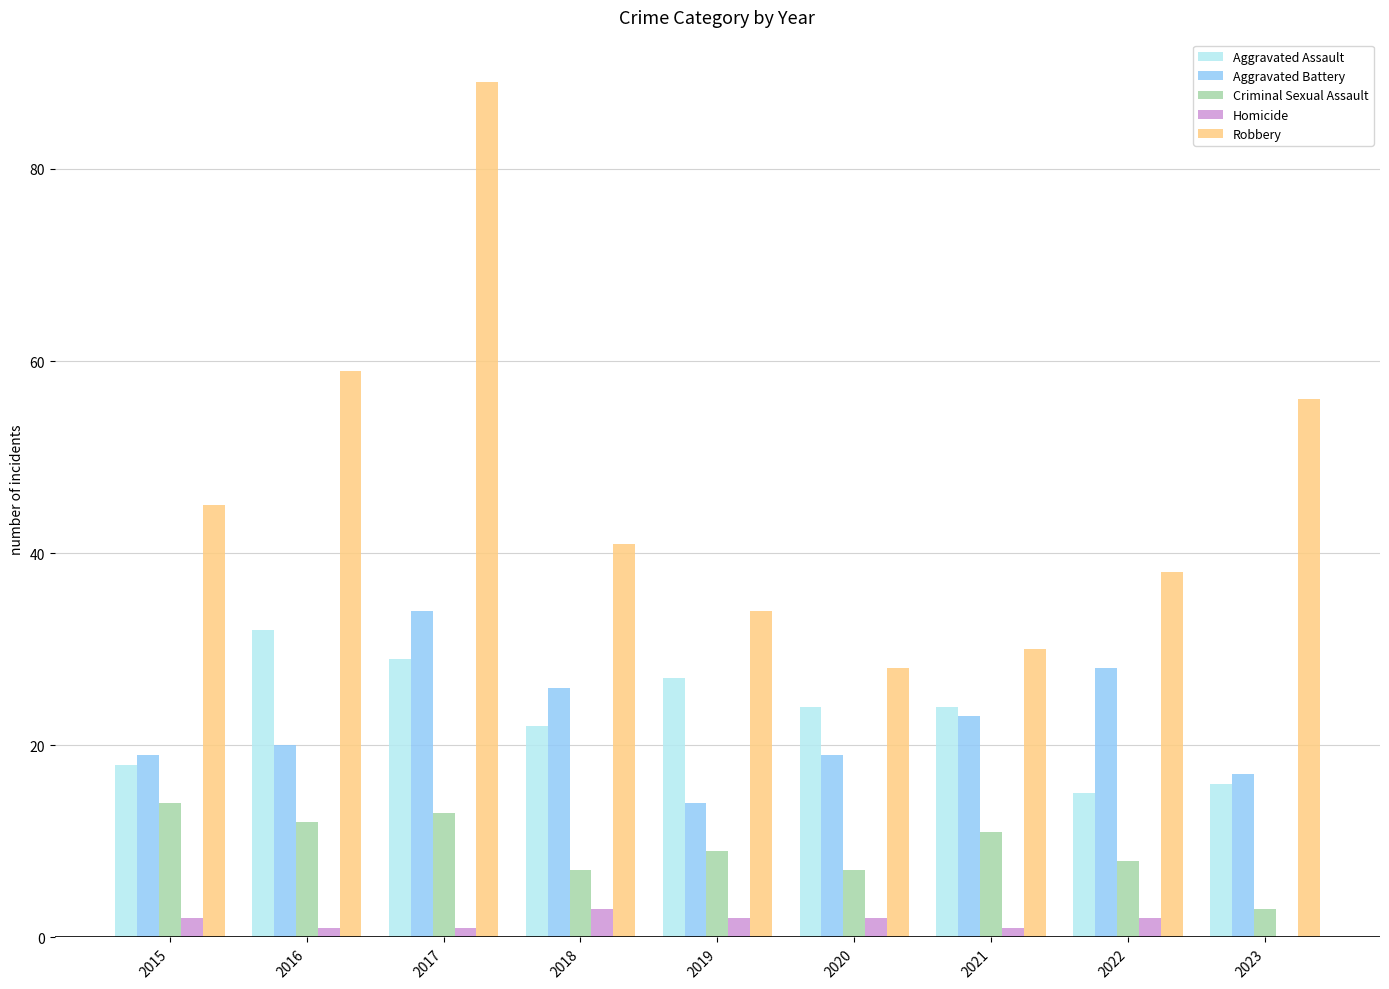

Count the number of categories in the chart.

9